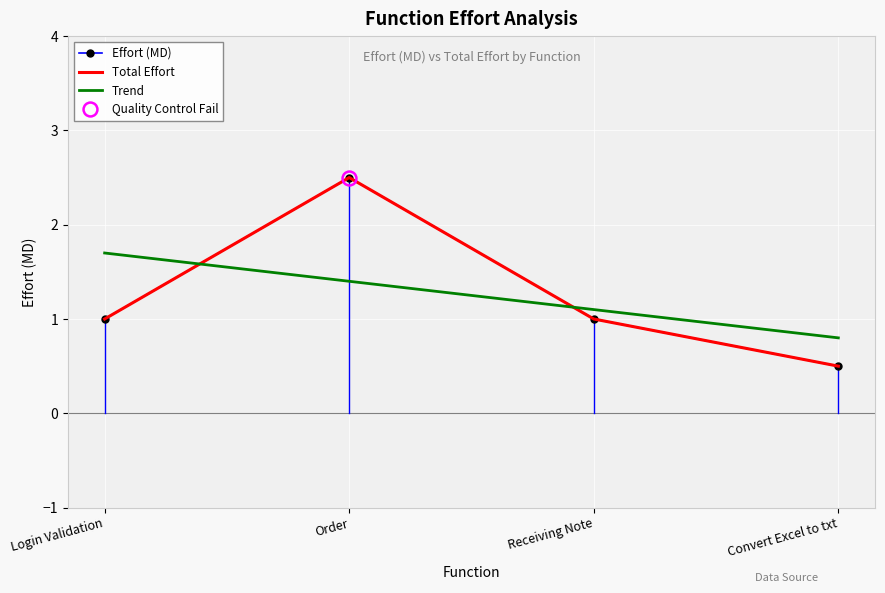

Count the number of categories in the chart.

4